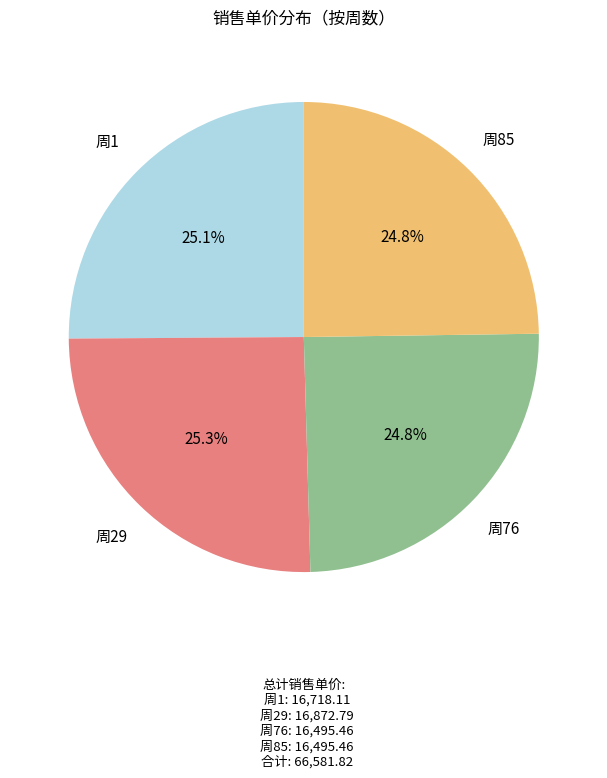

What is the ratio of the value at 周76 to the value at 周29?

1.0